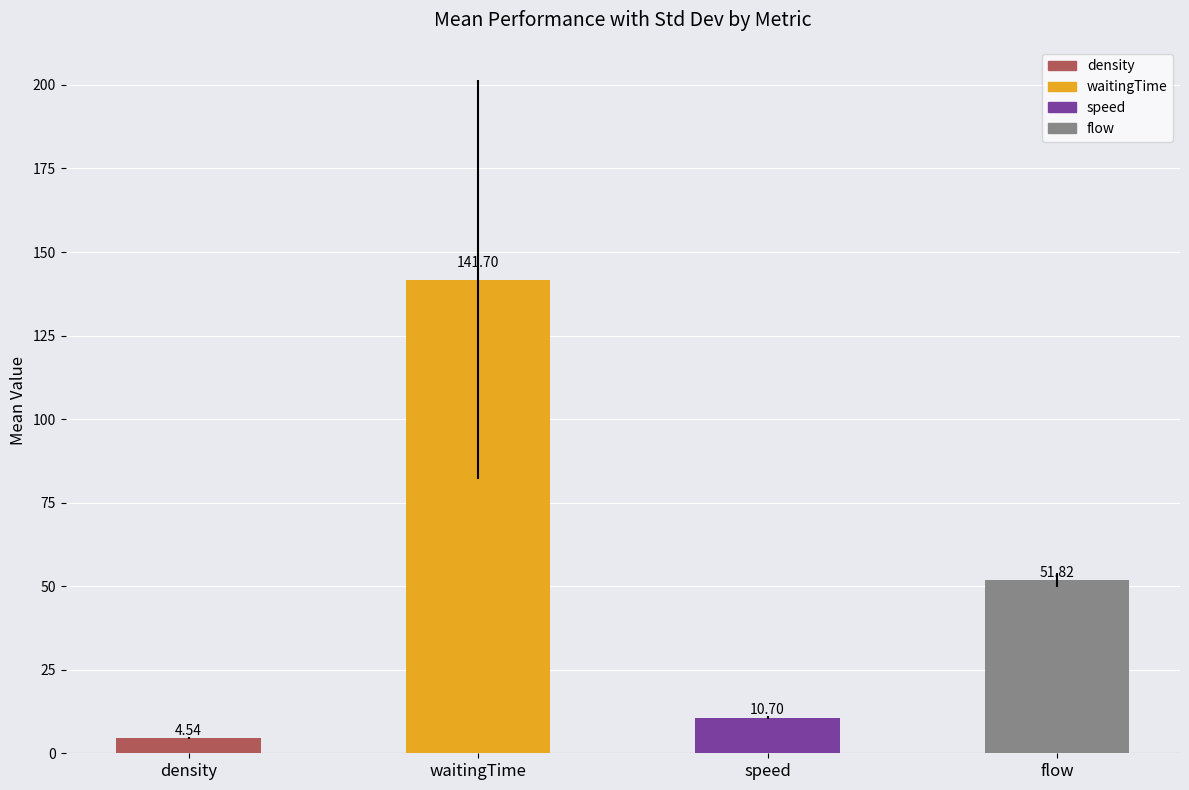

True or false: the data shows 141.7 at waitingTime.

True